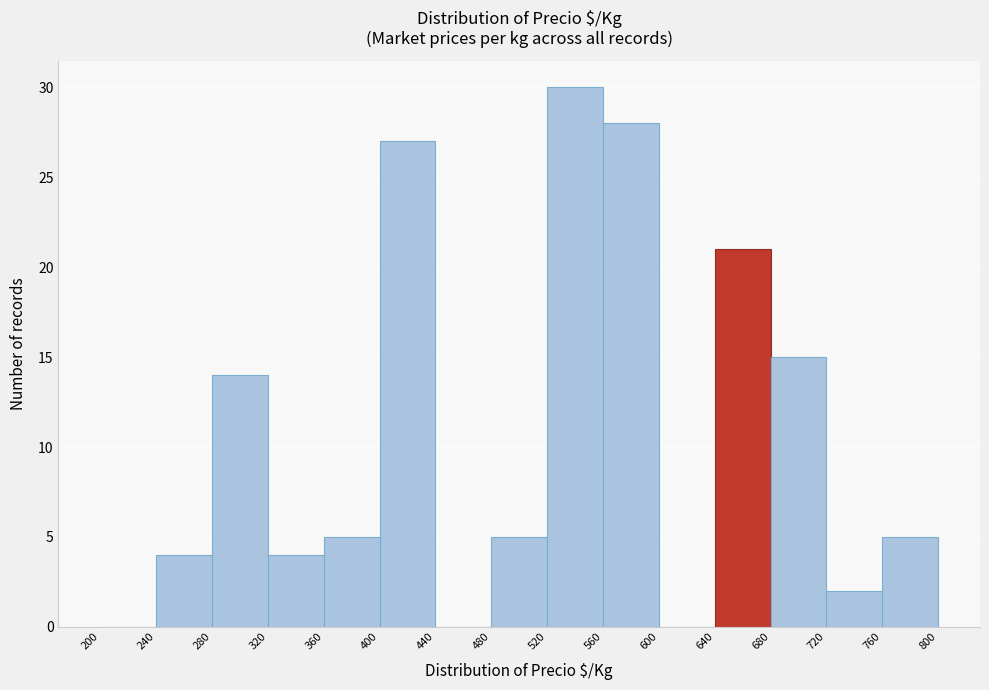

Which range on the x-axis has the tallest bar?

520 to 560